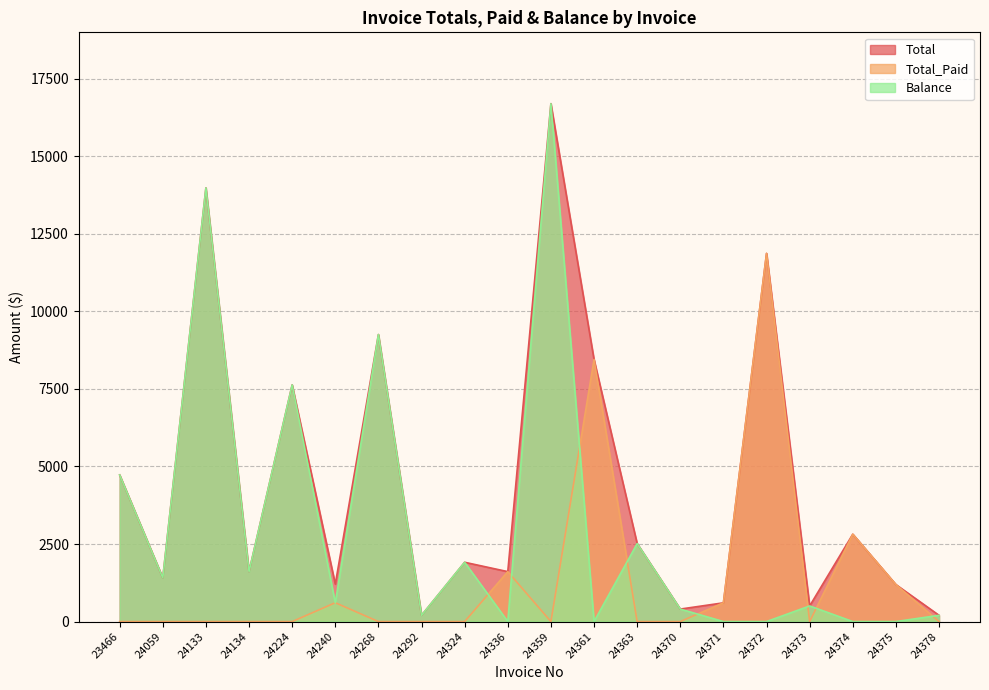

The value of Balance at 24370 is 179.6. True or false?

False